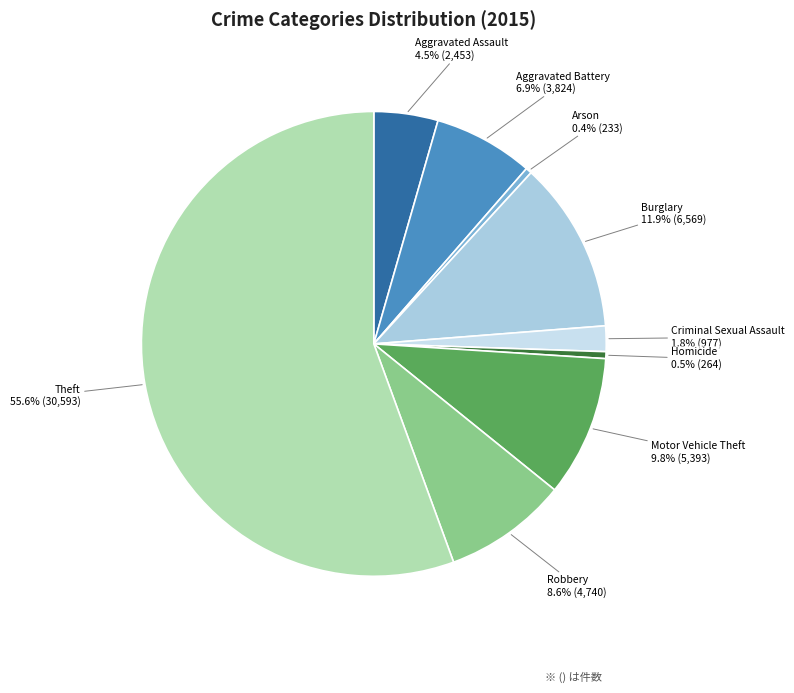

Combined, what portion of the pie is Homicide and Robbery?

9.1%